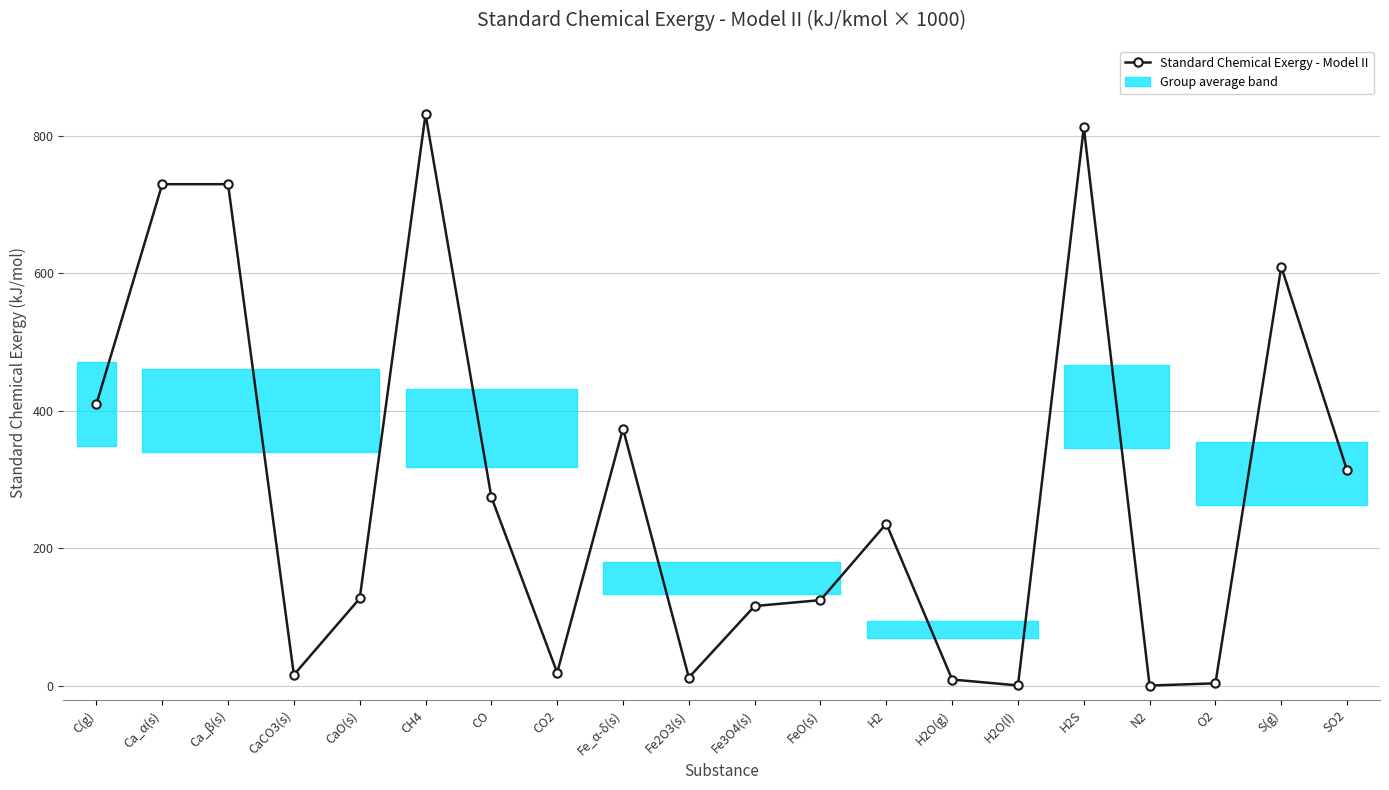

At which label does the data first exceed 236?

C(g)